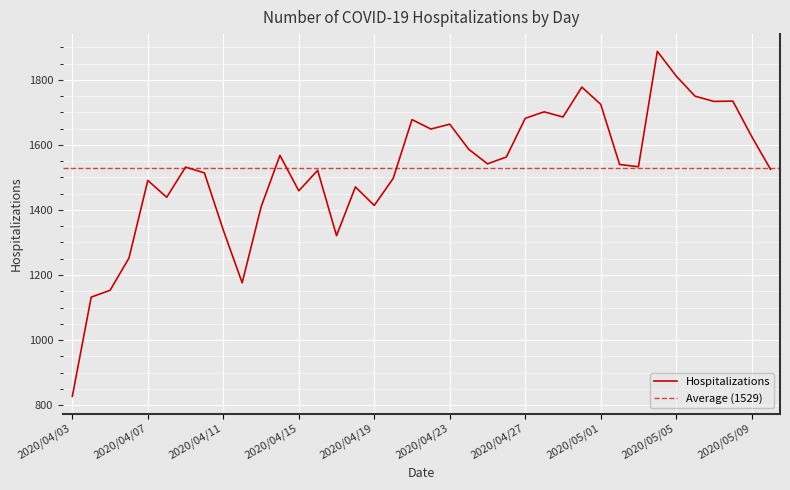

What is the average value?

1524